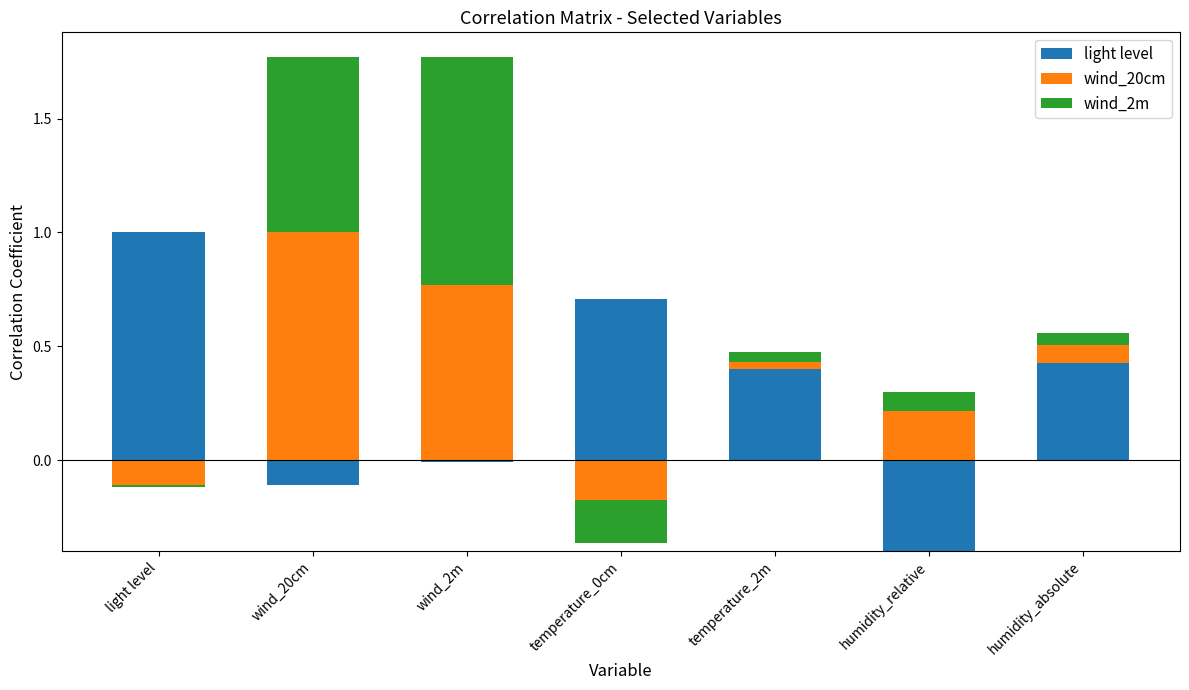

How many data points does each series have?

7